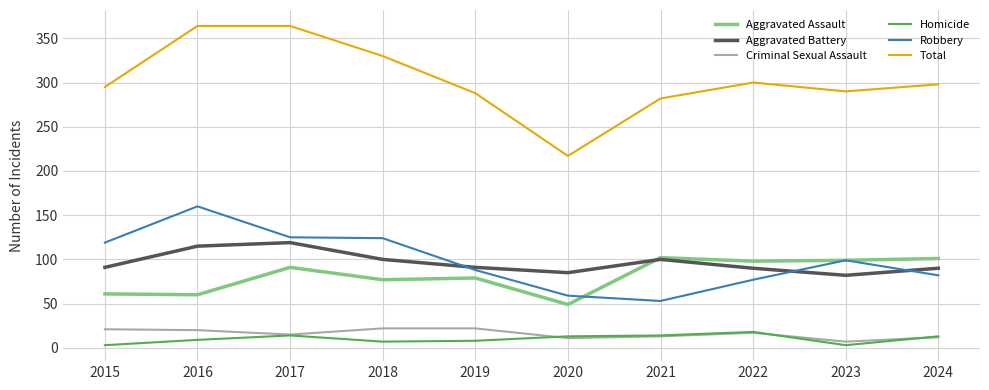

How many lines are shown in the chart?

6